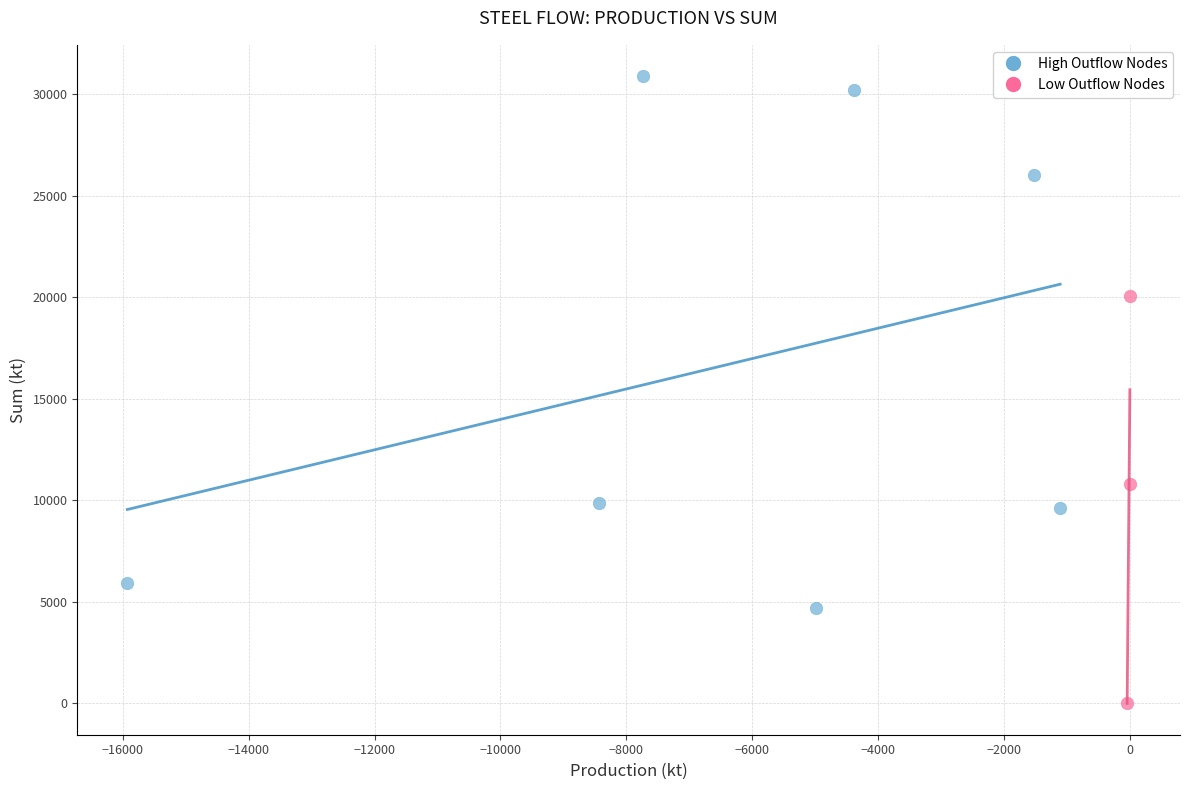

Which series contains the lowest Y value?

Low Outflow Nodes